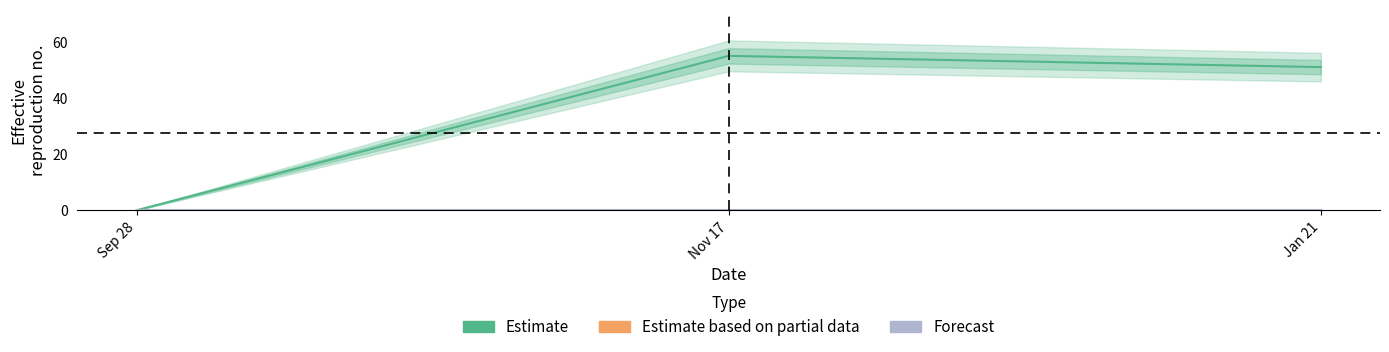

Is the value of Estimate at Nov 17 greater than the value of Forecast at Nov 17?

Yes